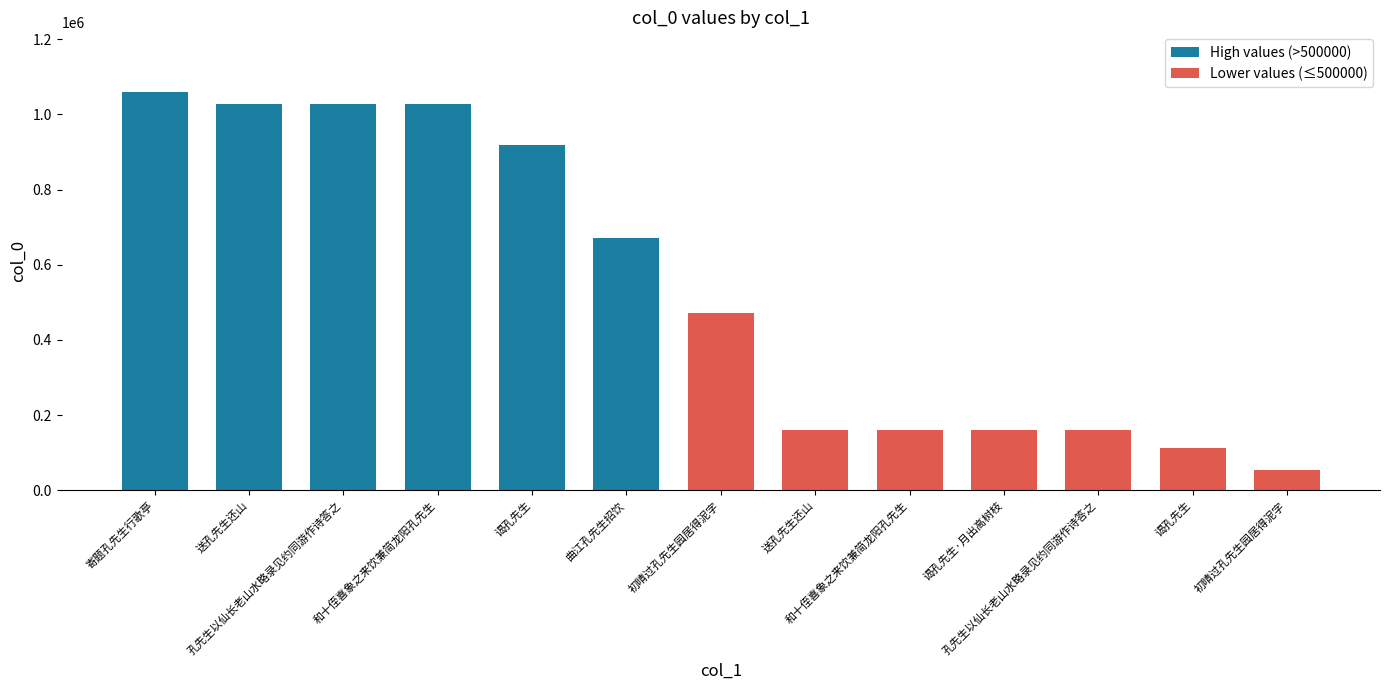

How many data points does each series have?

13